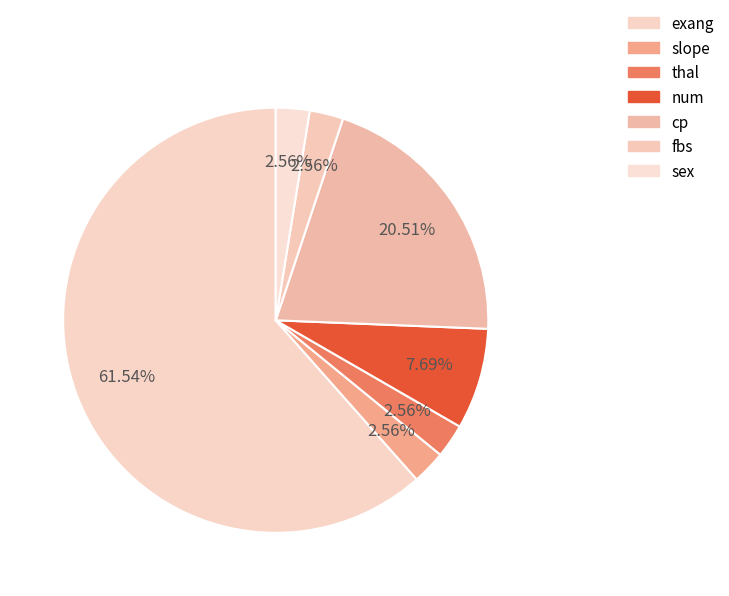

Which category has the smallest portion of the pie?

slope